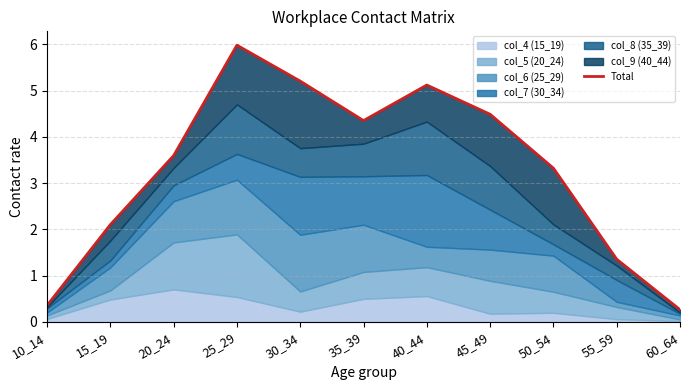

List the labels in order of value, smallest first.

60_64, 10_14, 55_59, 15_19, 50_54, 20_24, 35_39, 45_49, 40_44, 30_34, 25_29